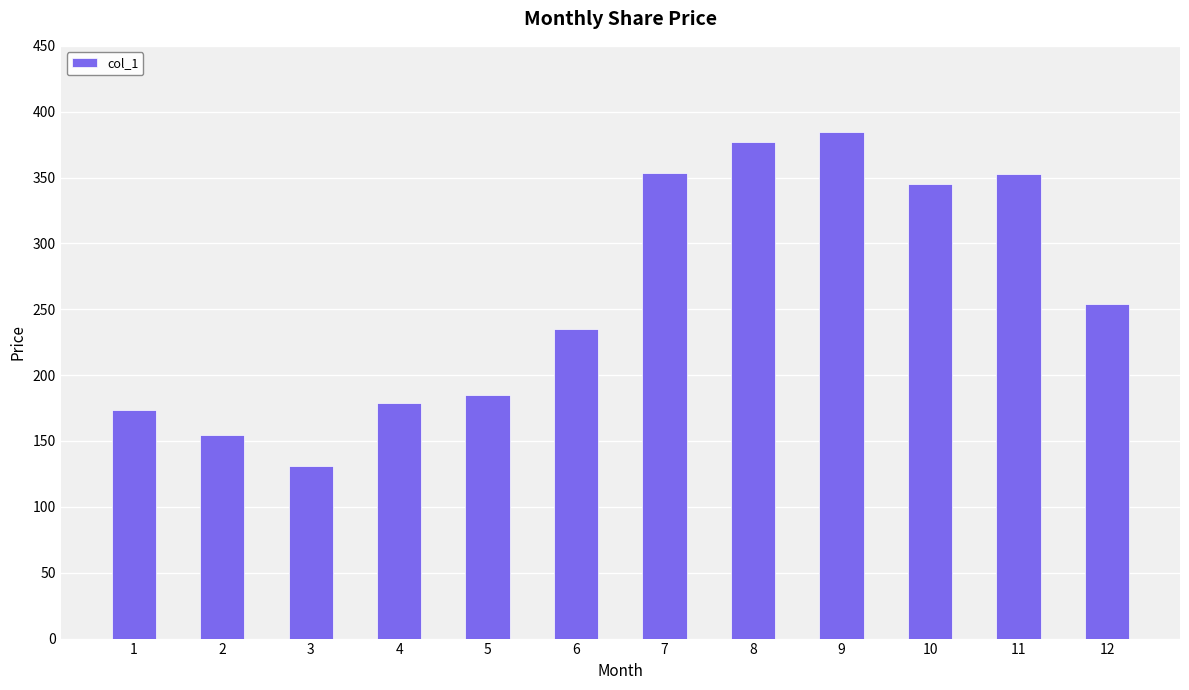

What is the difference between the values at 12 and 7?

99.6